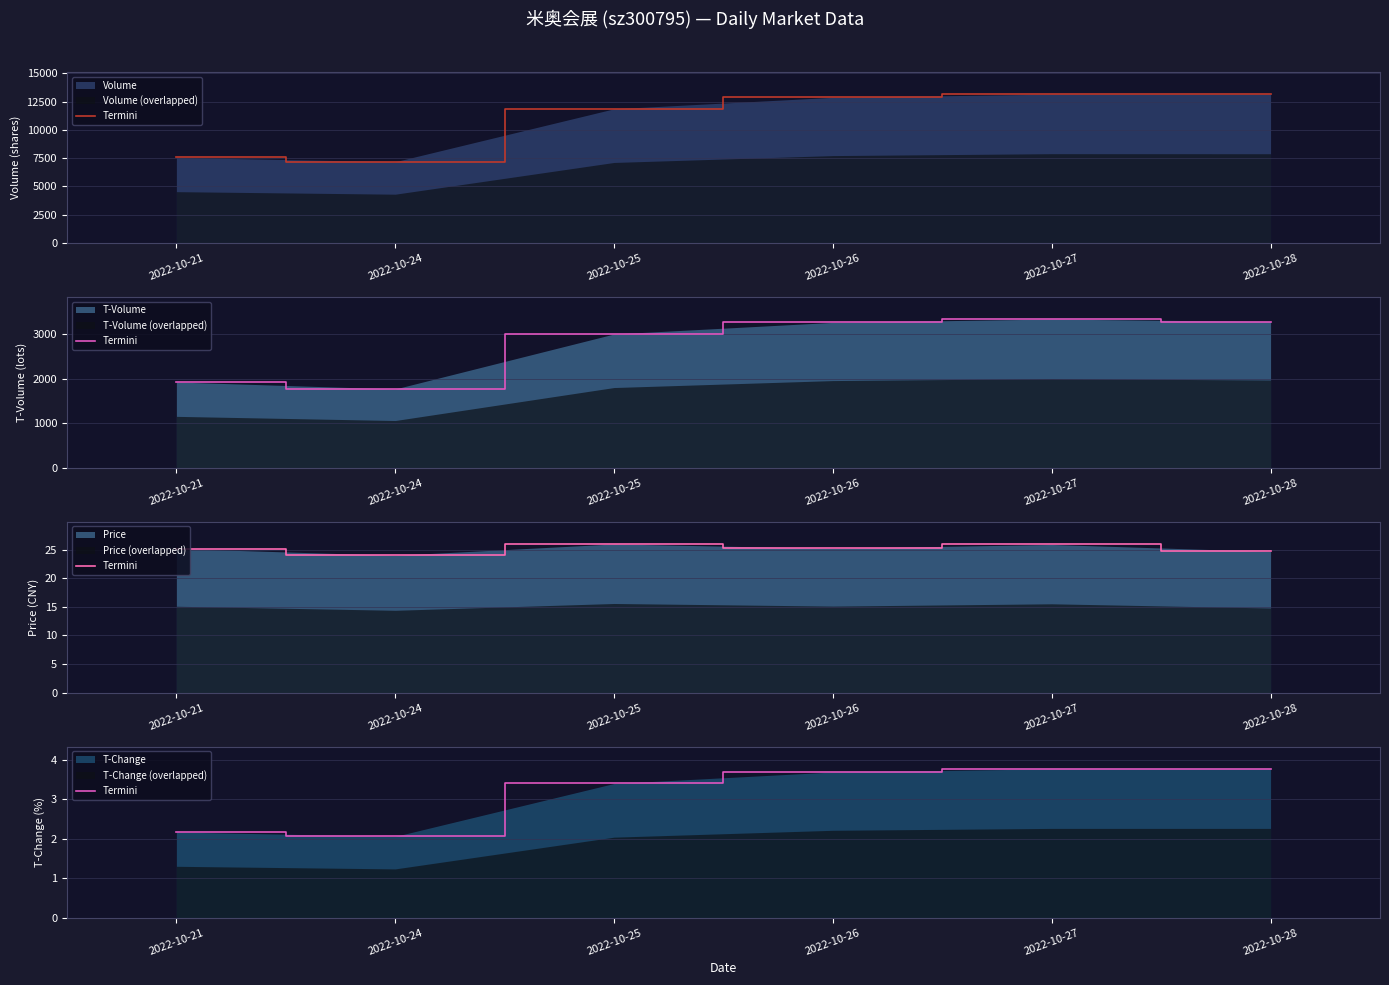

What is the ratio of the value at 2022-10-26 to the value at 2022-10-25?

1.1